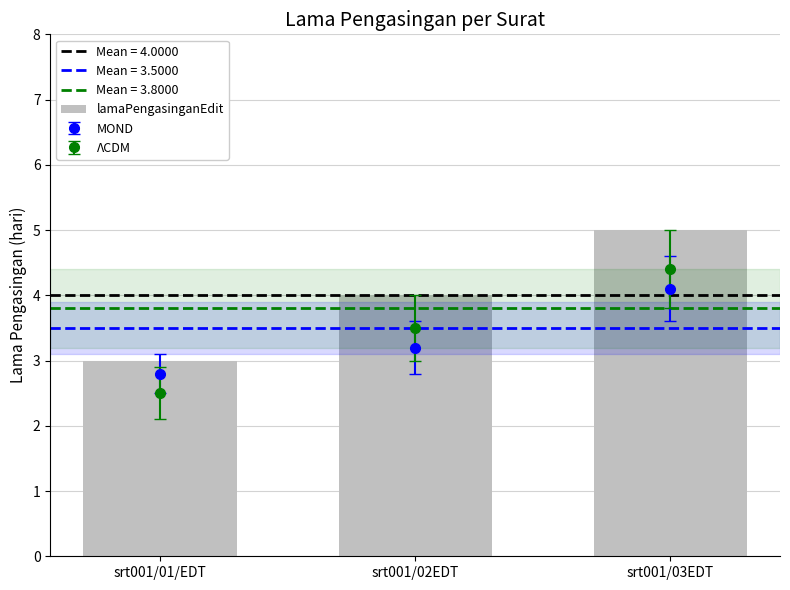

Count the values in the range 3 to 5.

3